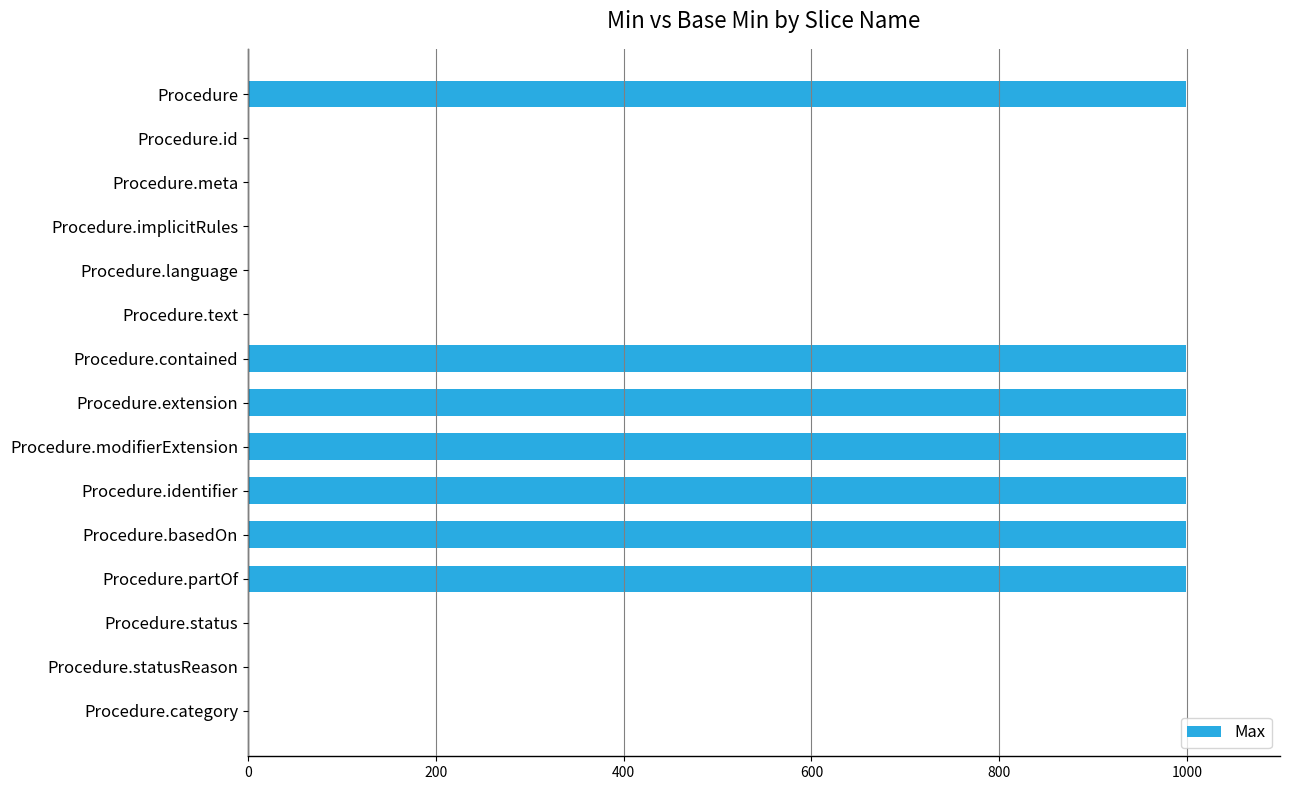

How many values are between 1 and 999?

15